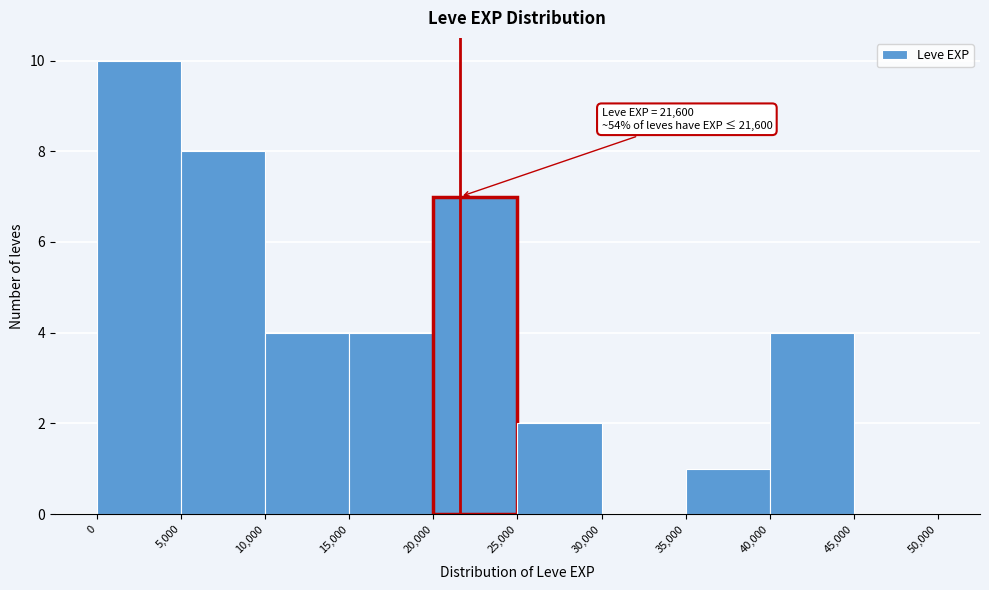

Over which range of the x-axis is the bar tallest?

0 to 5,000